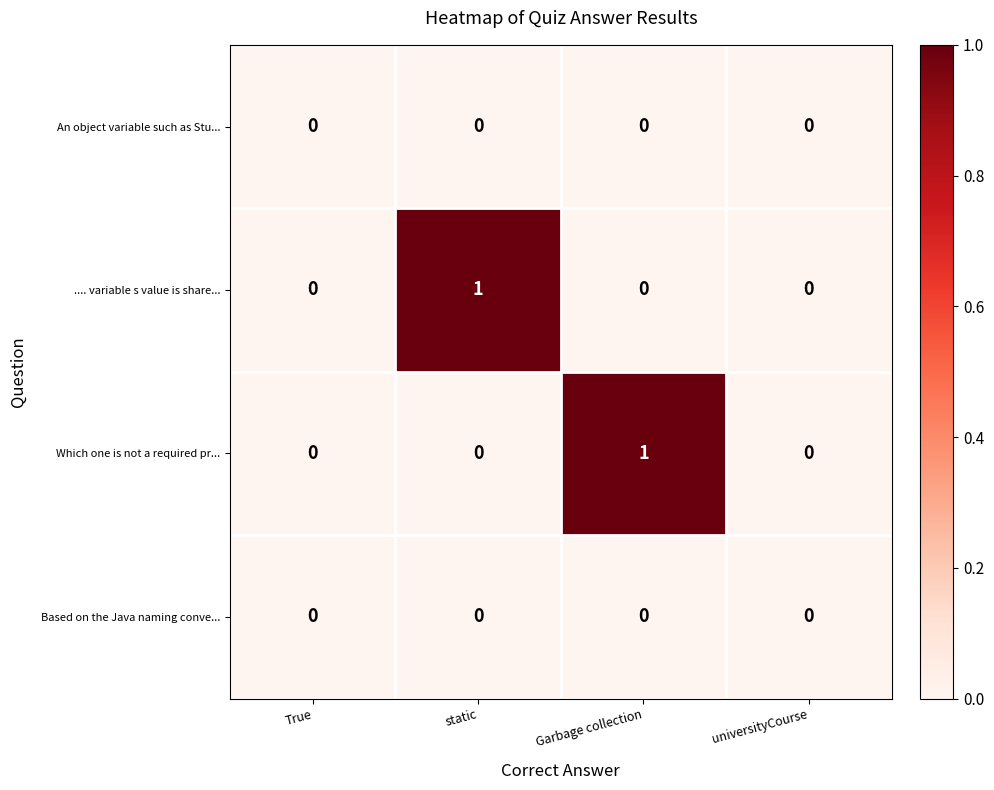

Count the .... variable s value is share... values in the range 0 to 1.

4